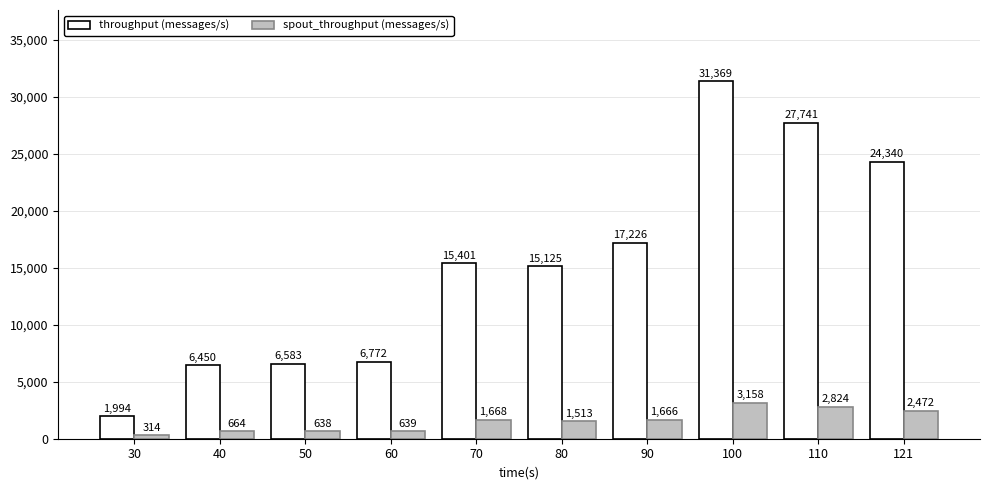

Reading left to right, list all the values displayed in this chart.

throughput (messages/s): 1994	6450	6583	6772	15401	15125	17226	31369	27741	24340
spout_throughput (messages/s): 314	664	638	639	1668	1513	1666	3158	2824	2472